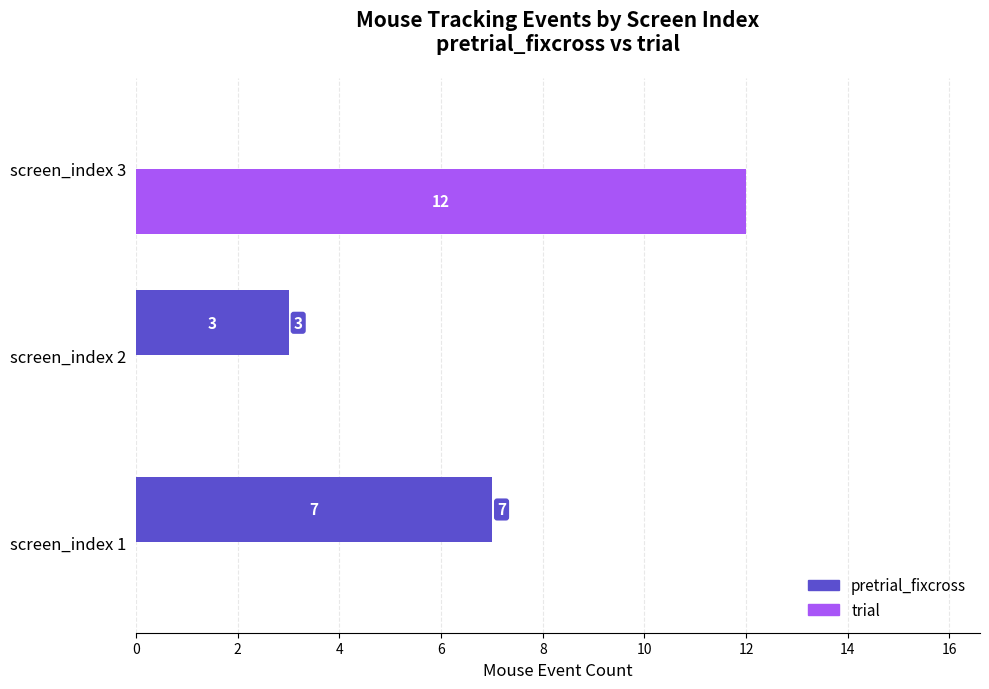

Which category has the highest value in the pretrial_fixcross series?

screen_index 1